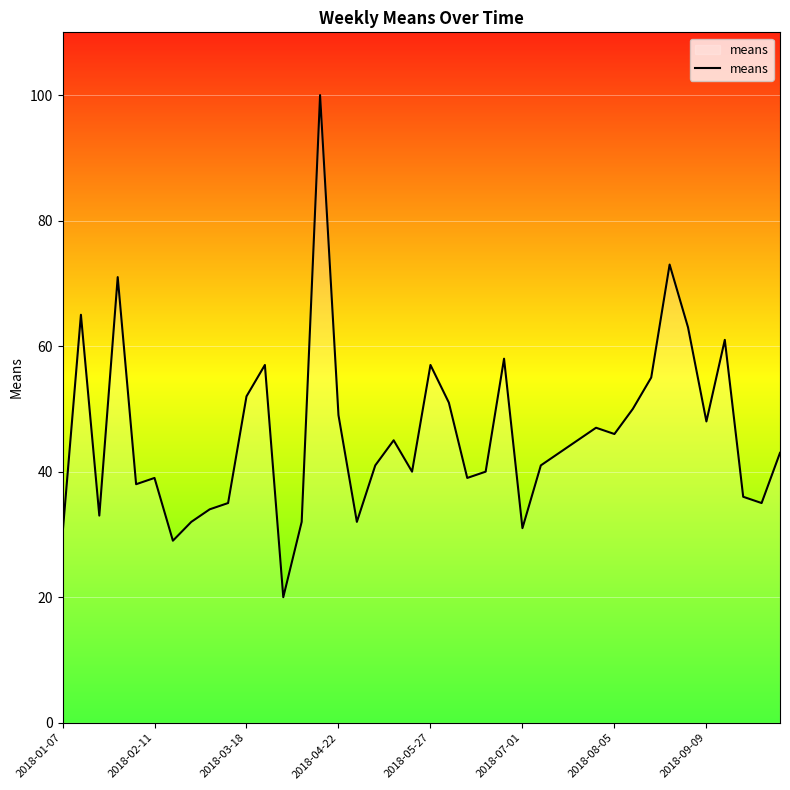

Reading left to right, list all the values displayed in this chart.

30	65	33	71	38	39	29	32	34	35	52	57	20	32	100	49	32	41	45	40	57	51	39	40	58	31	41	43	45	47	46	50	55	73	63	48	61	36	35	43